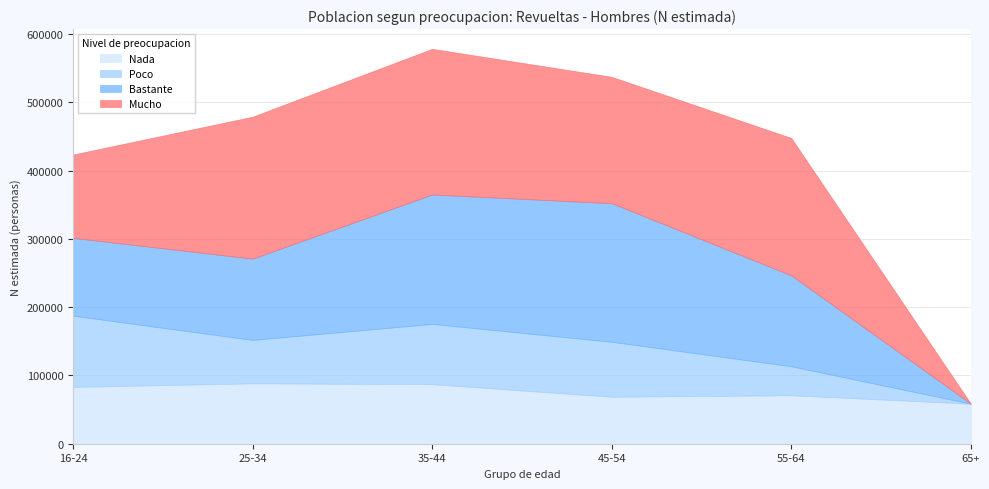

How many lines are shown in the chart?

4